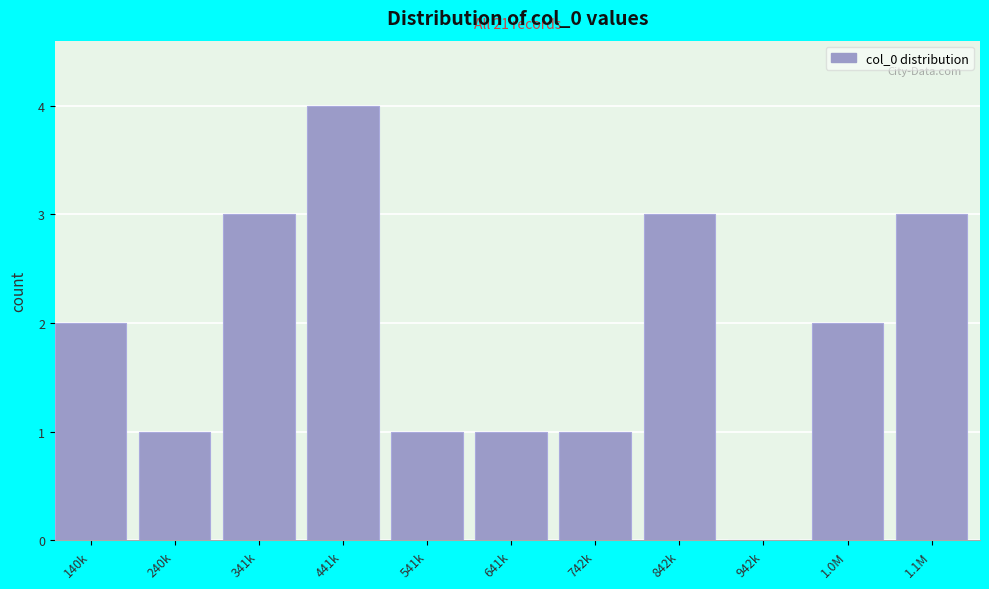

Reading left to right, what are all the values shown in this chart?

140k=2	240k=1	341k=3	441k=4	541k=1	641k=1	742k=1	842k=3	942k=0	1.0M=2	1.1M=3